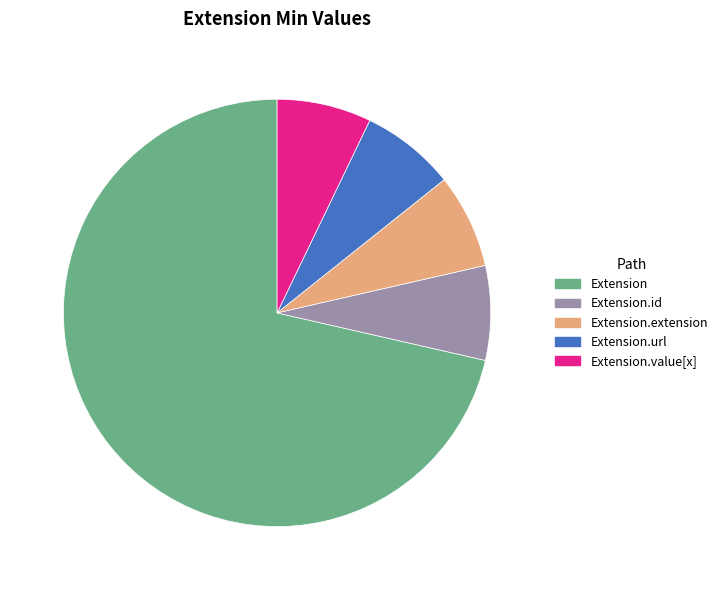

What is the majority slice?

Extension